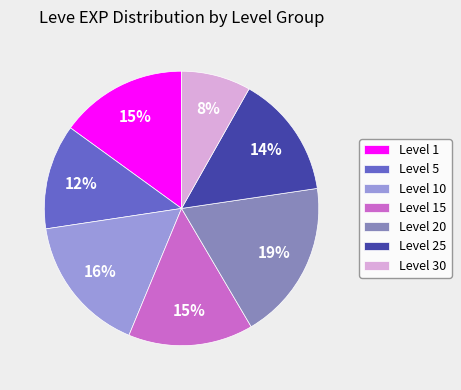

How many segments does this pie chart have?

7